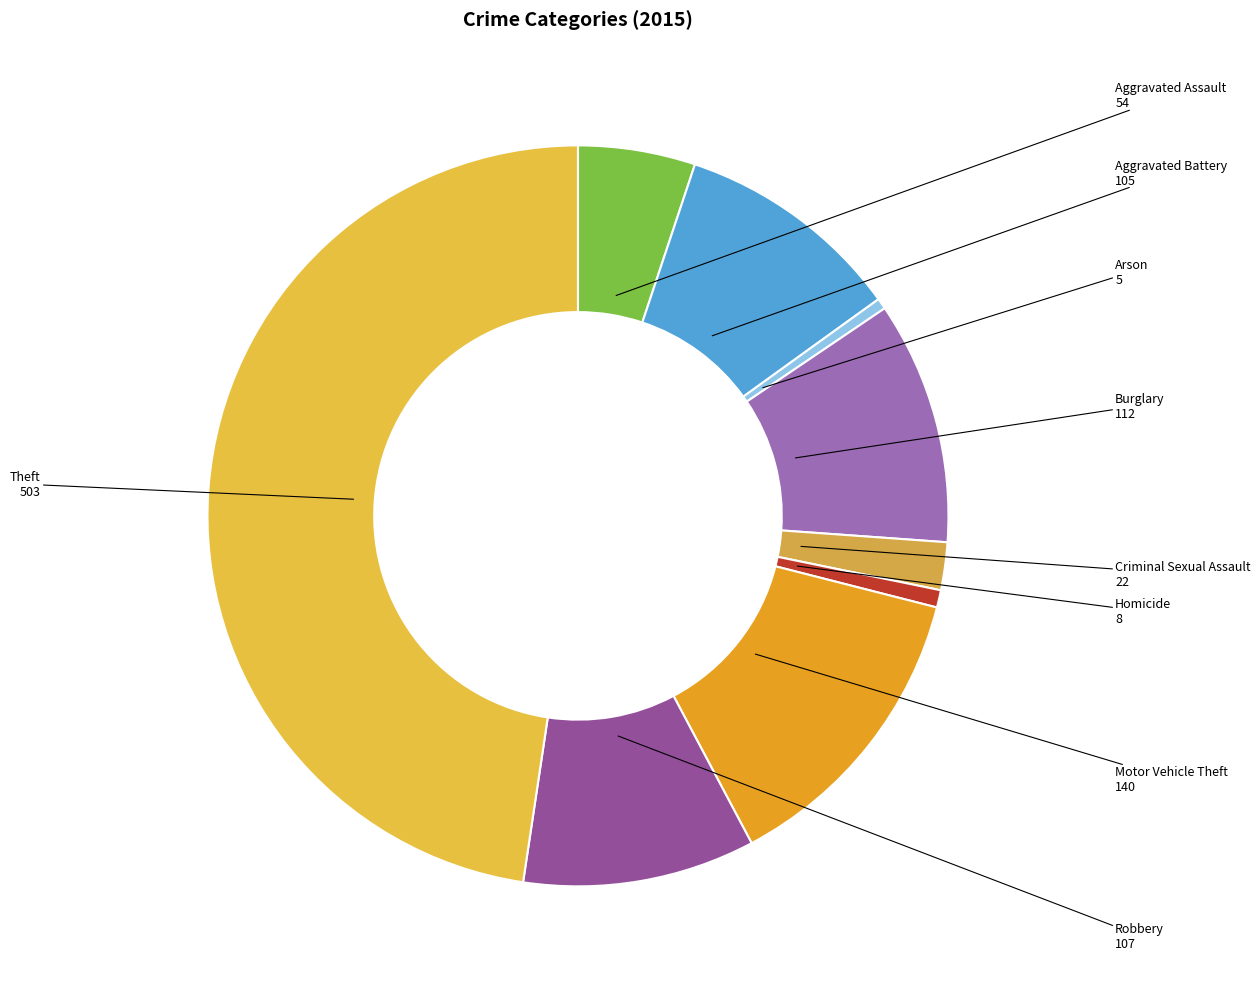

Is it true that Criminal Sexual Assault is 2% of the pie?

True